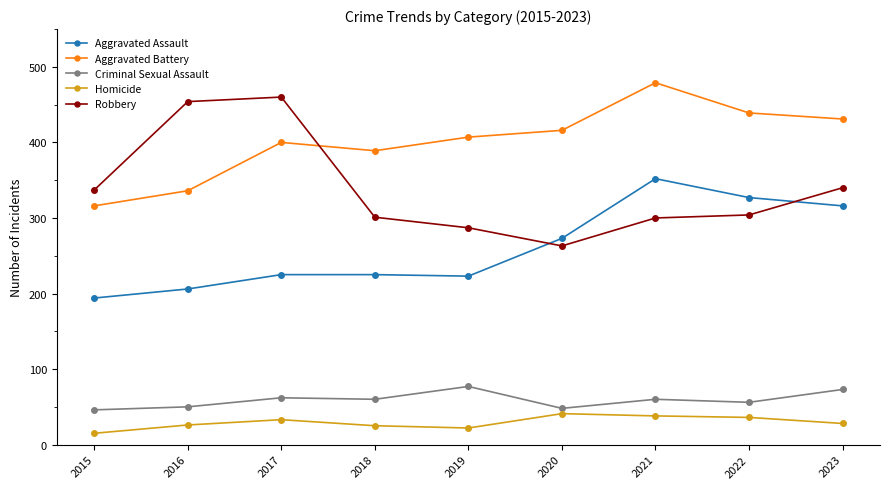

Rank the series at 2023 from lowest to highest value.

Homicide, Criminal Sexual Assault, Aggravated Assault, Robbery, Aggravated Battery